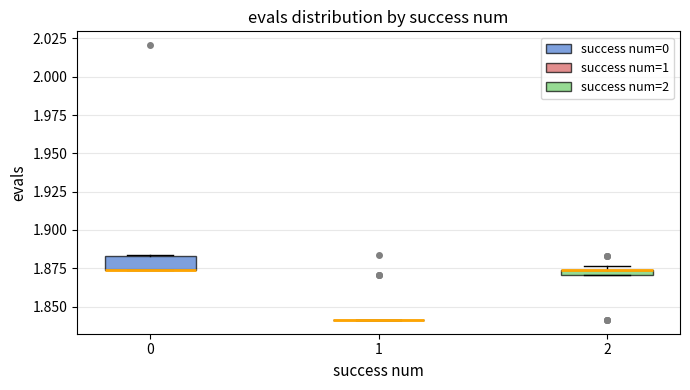

Where is the lower edge of the box at x = 0 on the y-axis? The values are not printed on the chart, so give them approximately, as read against the axis.

1.875